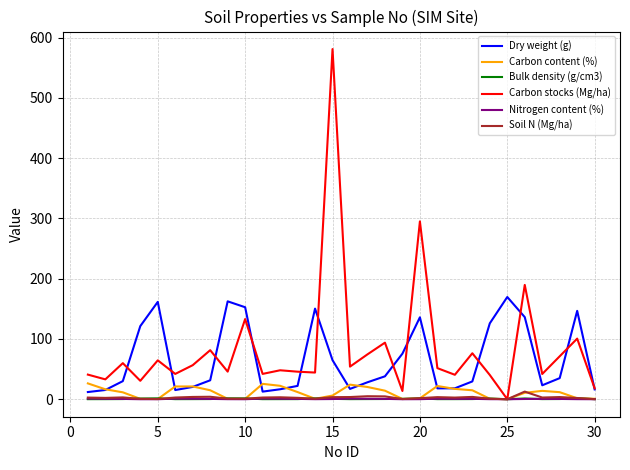

What is the difference between the second highest and minimum values in the Bulk density (g/cm3) series?

1.4